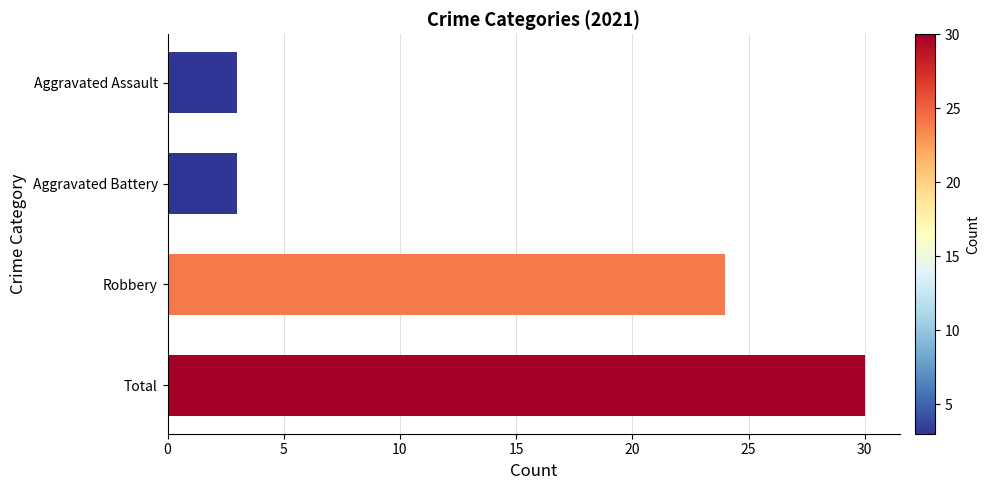

How many values are between 3 and 30?

4